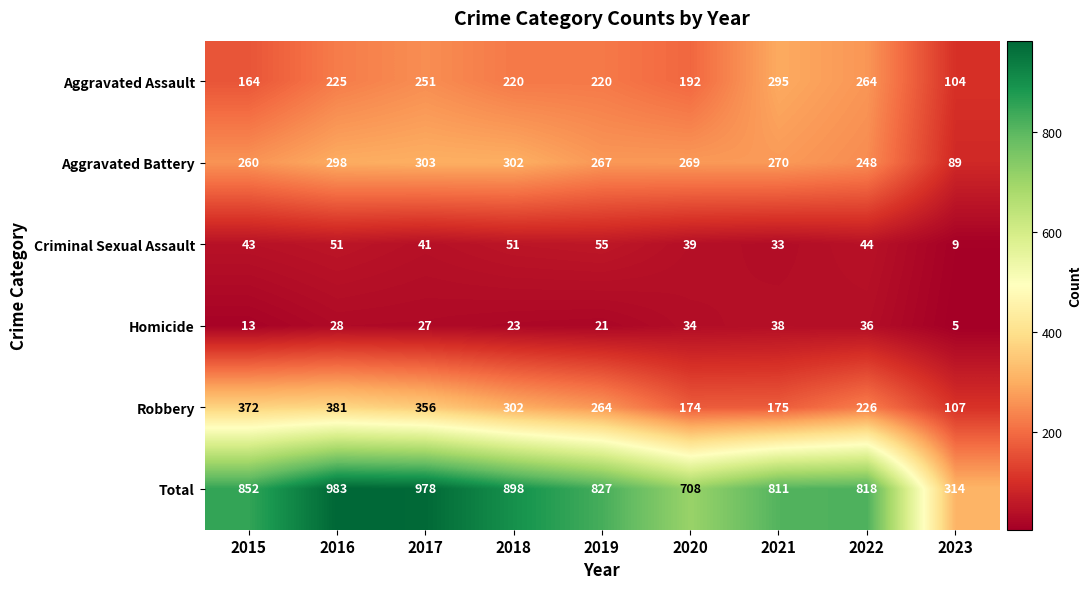

Which series has the largest total across all categories?

Total